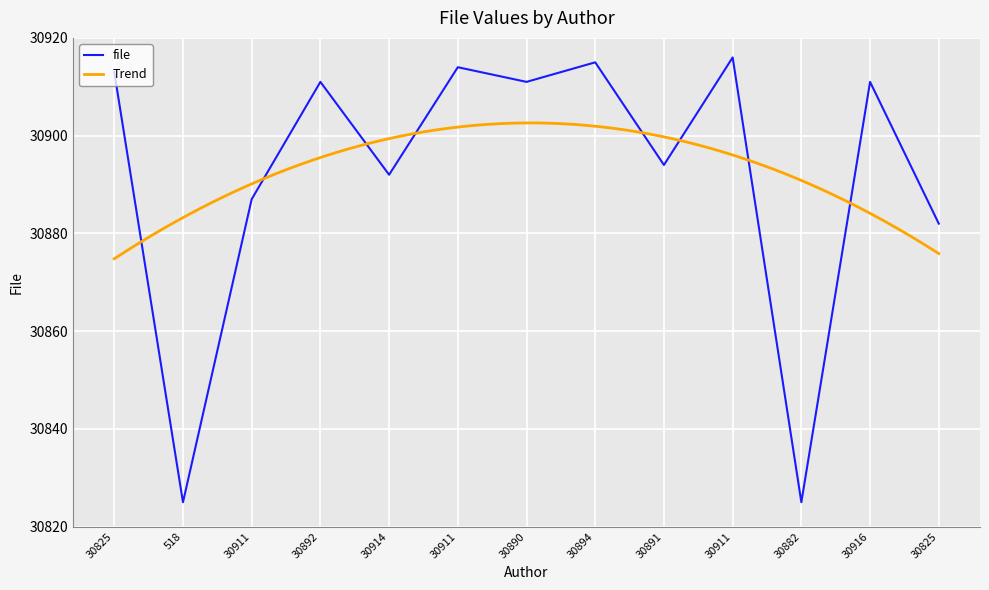

Which has a higher value, 518 or 30890?

30890